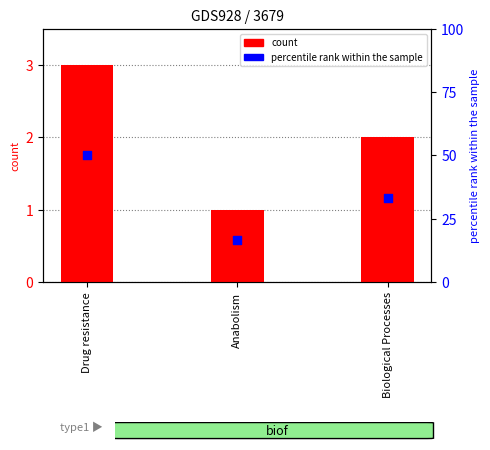

Which series reaches the minimum Y coordinate?

count